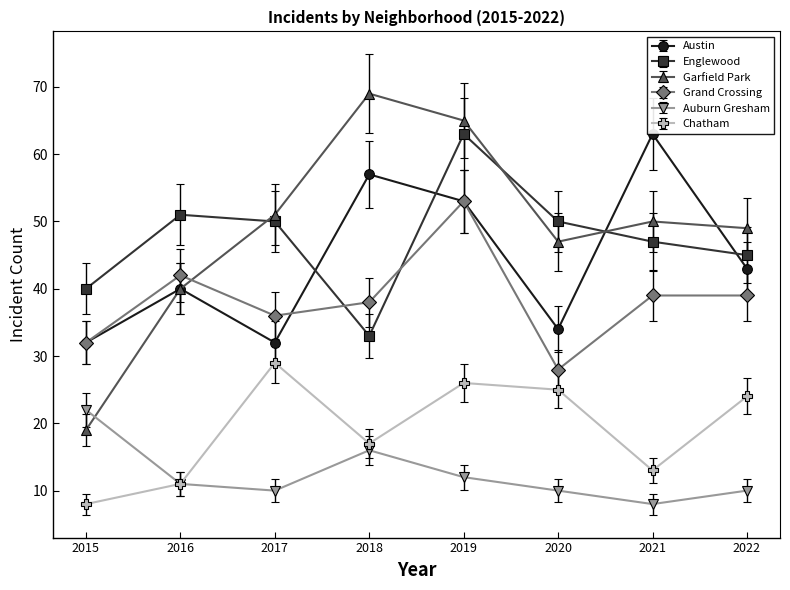

What are all the series names shown in the legend?

Austin, Englewood, Garfield Park, Grand Crossing, Auburn Gresham, Chatham